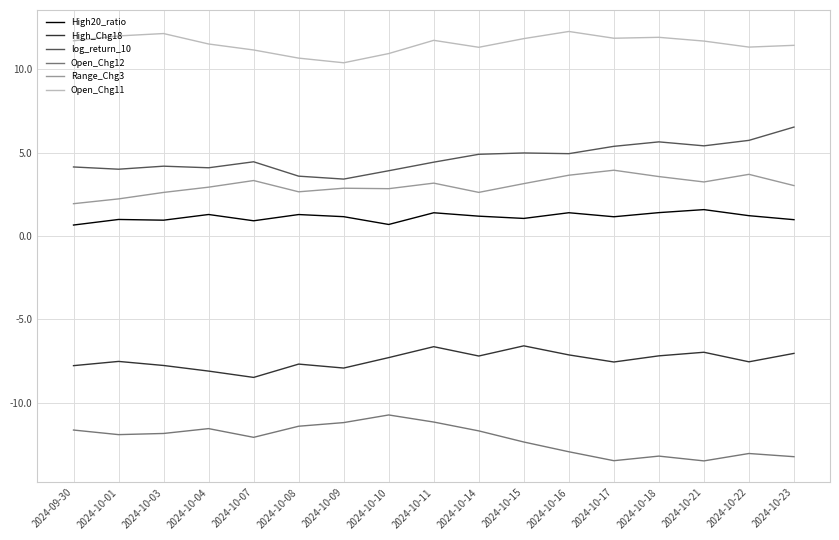

How many distinct data groups are displayed?

6